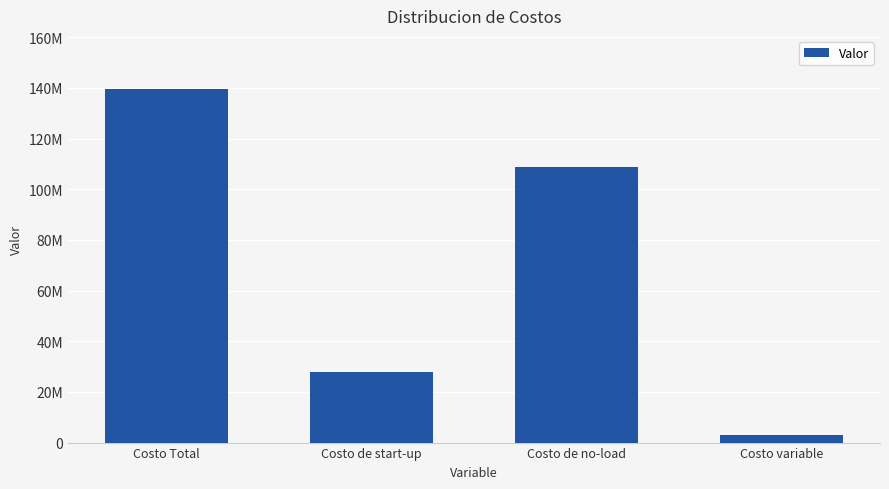

True or false: the data shows 108810480.0 at Costo de no-load.

True